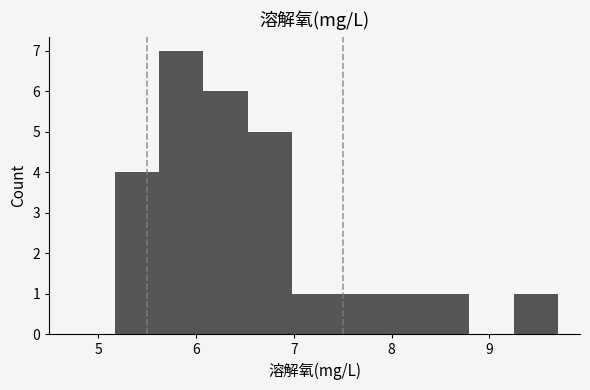

What is the height of the bar covering 7.4 to 7.9 on the x-axis? Neither the bar edges nor the heights are printed on the chart, so give them approximately, as read against the axes.

1